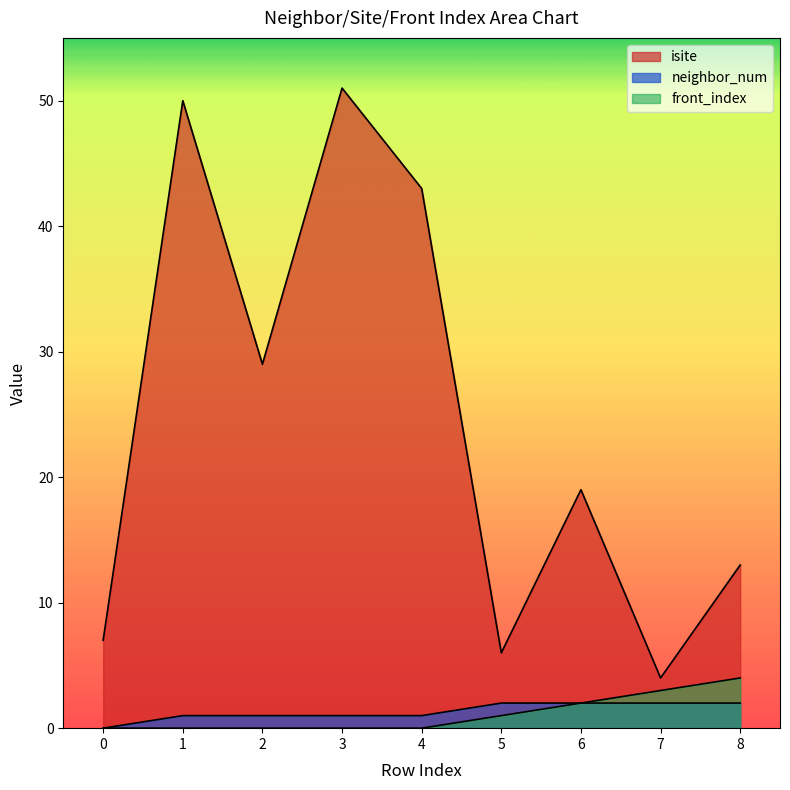

How many data points in front_index are above 0?

4